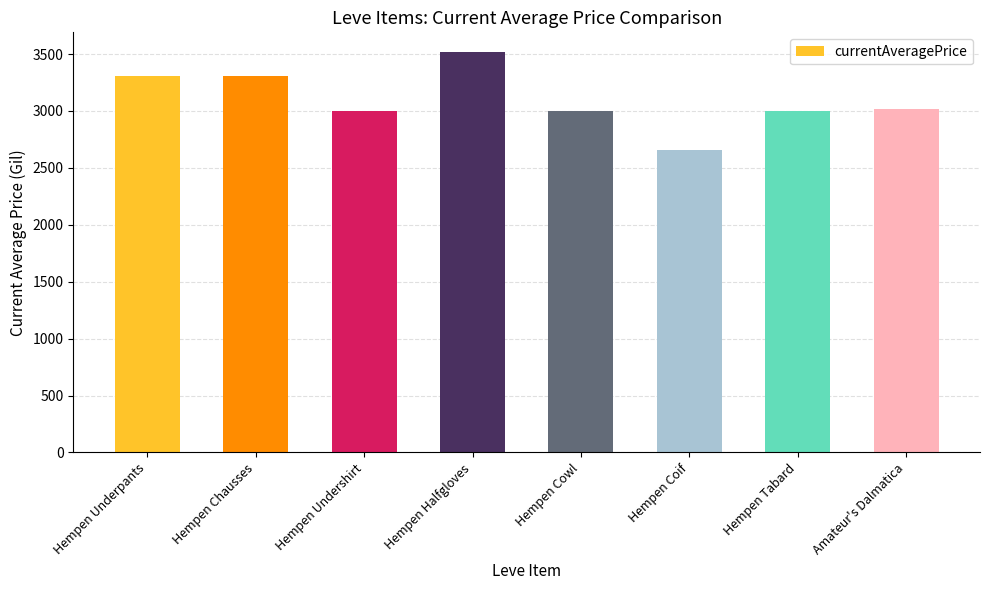

Read the value at Hempen Coif, to the nearest 50.

2650